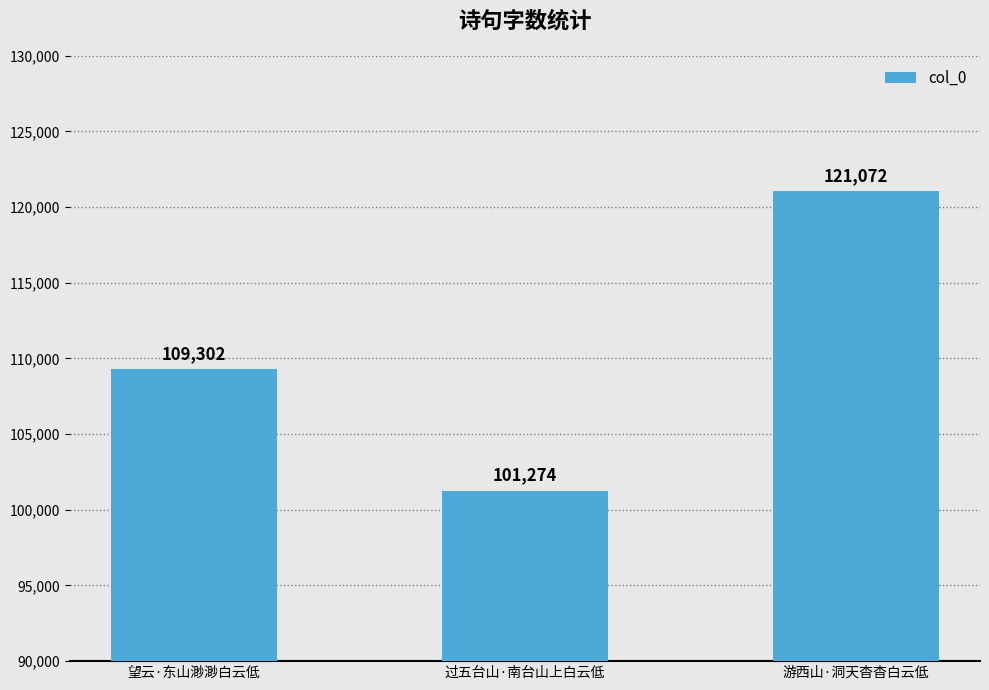

Reading left to right, transcribe all the data shown in this chart.

望云·东山渺渺白云低=109302	过五台山·南台山上白云低=101274	游西山·洞天杳杳白云低=121072